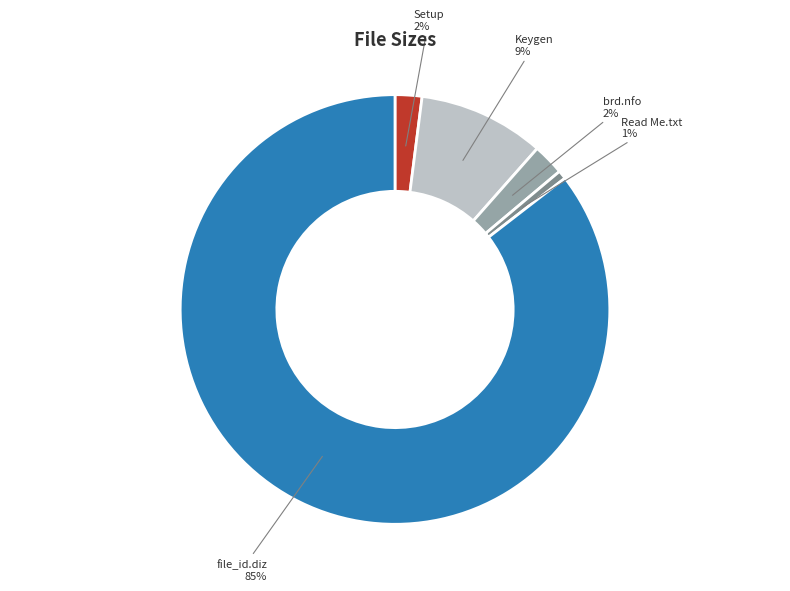

Does any single category account for the majority?

Yes